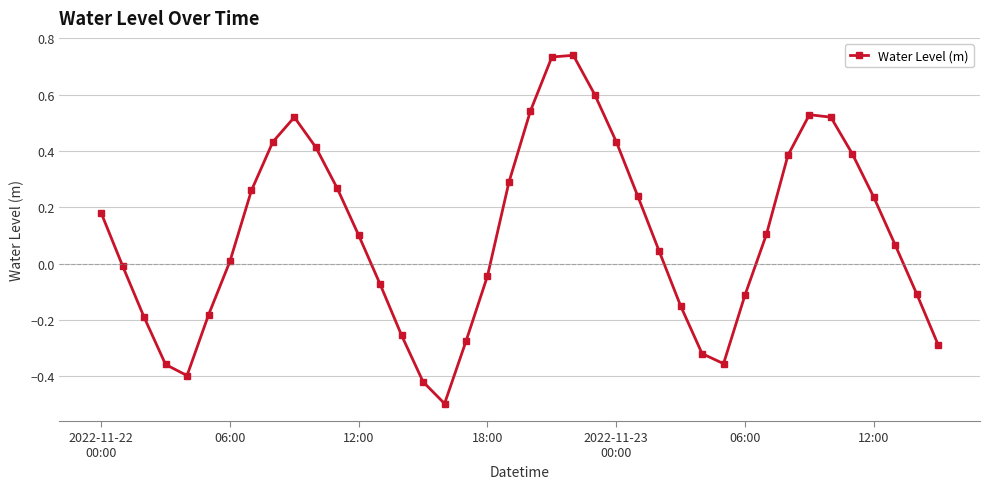

How many interior local peaks (higher than both neighbors) does the data have?

3